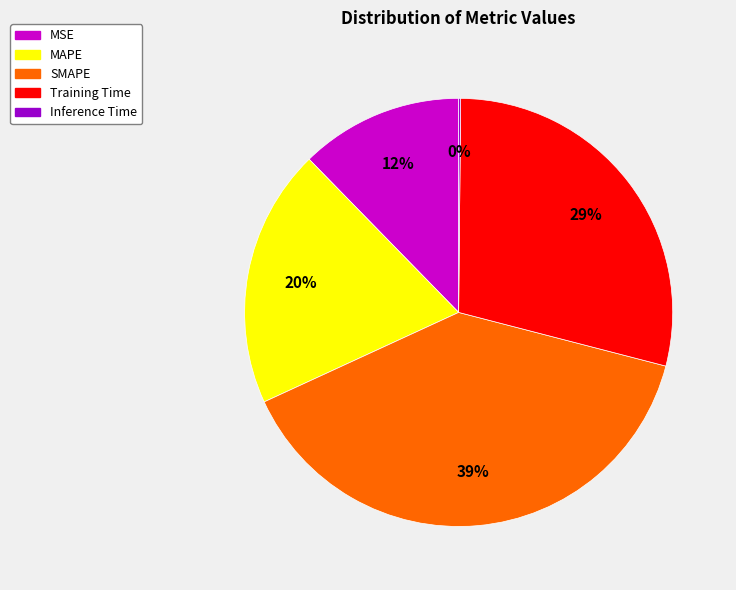

To the nearest percent, what is the combined percentage of Training Time and SMAPE?

68%